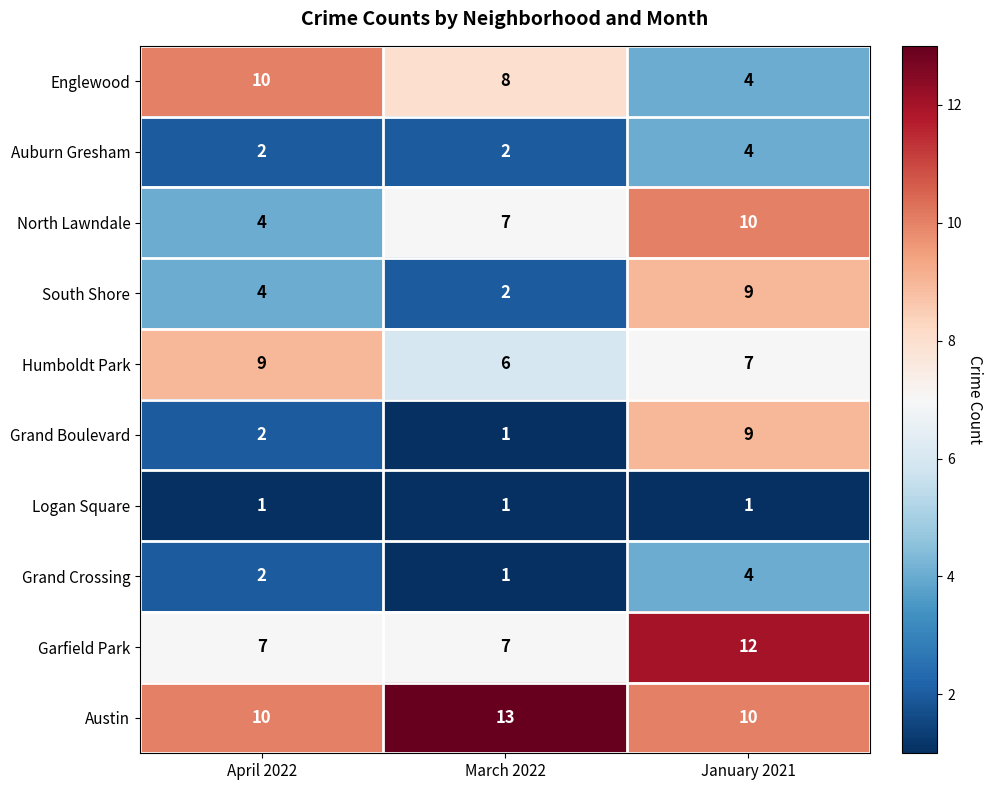

Which series has the largest total across all categories?

Austin